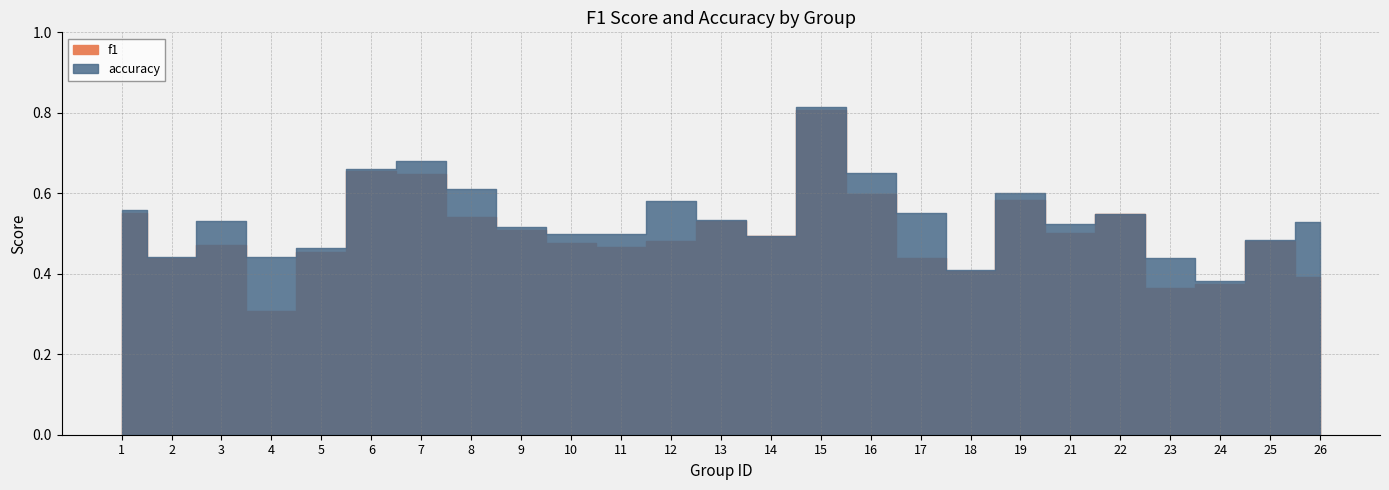

Which series has the largest total across all categories?

accuracy